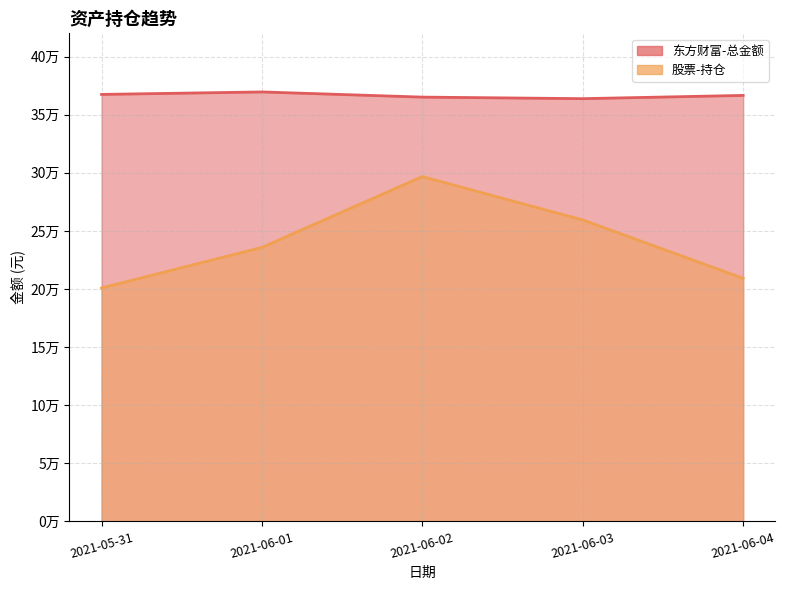

What is the difference between the 股票-持仓 values at 2021-06-02 and 2021-05-31?

95863.0